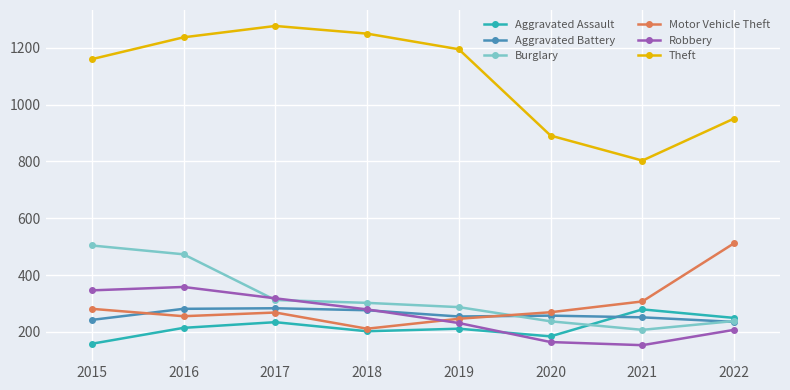

The value of Aggravated Assault at 2021 is 279. True or false?

True